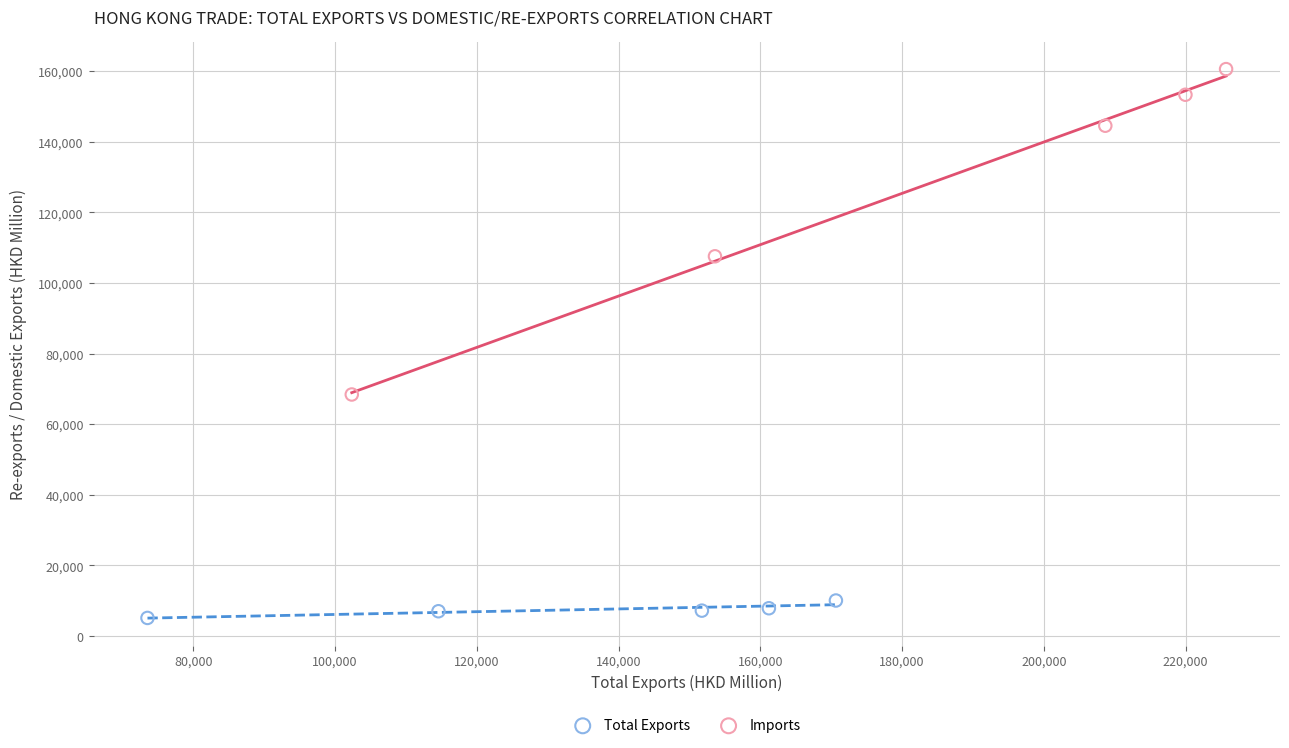

Which series reaches the minimum Y coordinate?

Total Exports